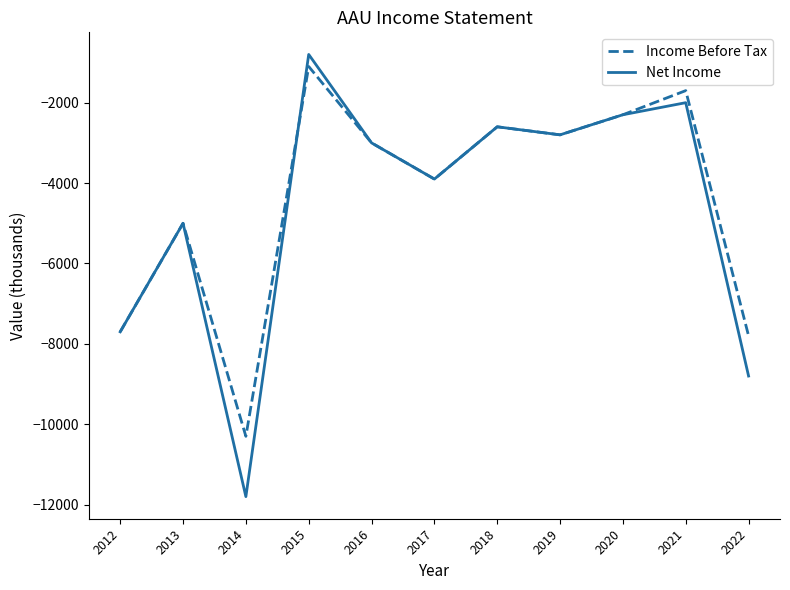

Read the Net Income value at 2020.

-2300